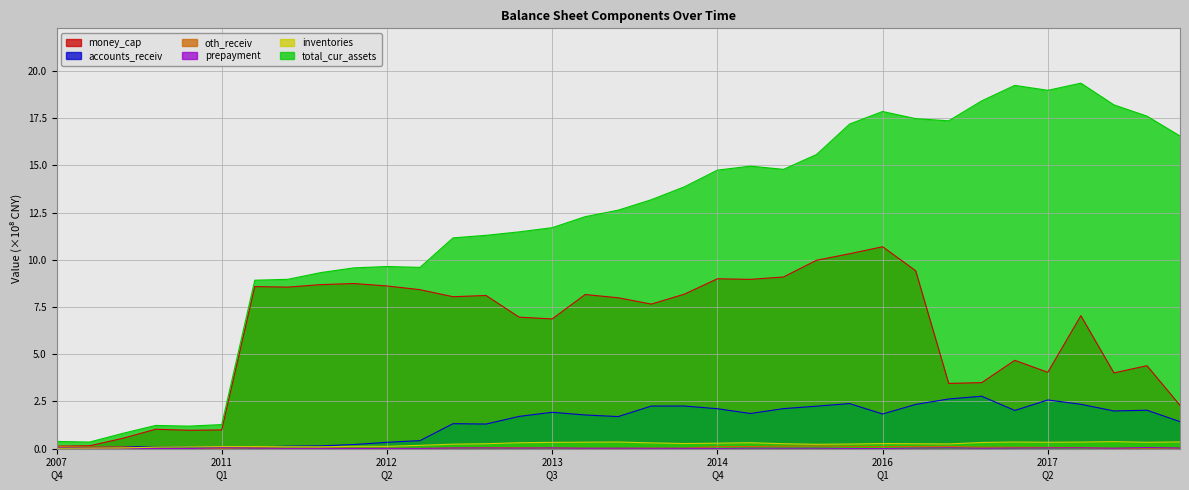

How many interior local peaks does the total_cur_assets series have?

6